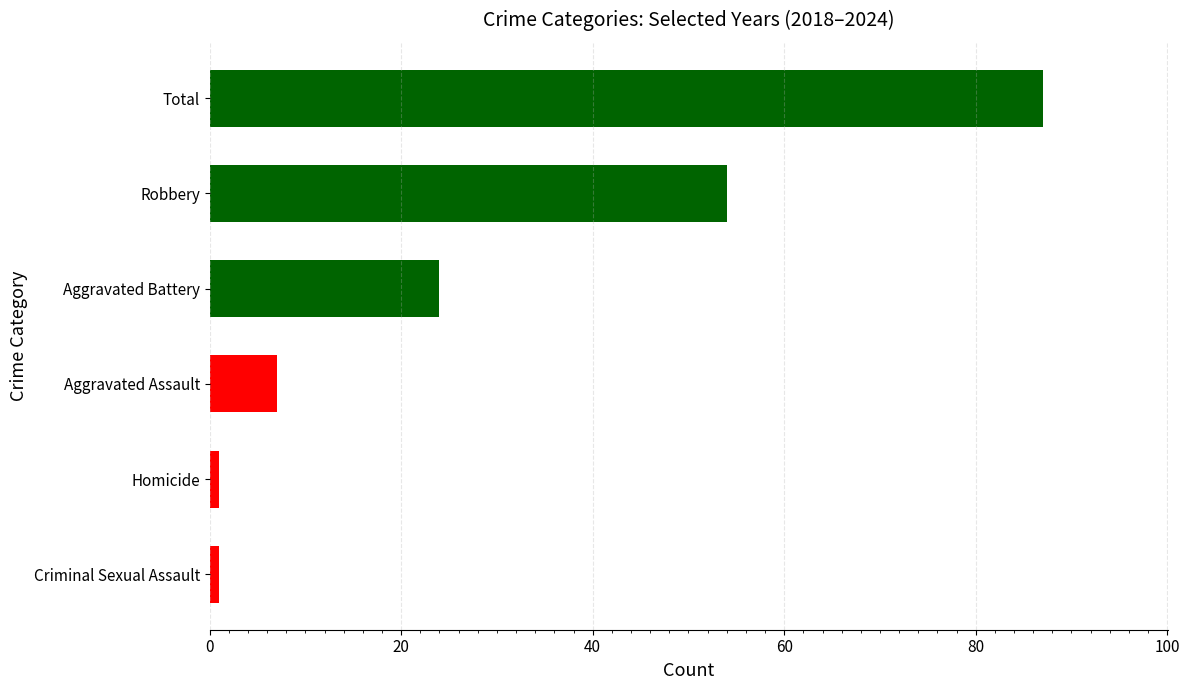

Reading top to bottom, extract all data points from this chart.

Total=87	Robbery=54	Aggravated Battery=24	Aggravated Assault=7	Homicide=1	Criminal Sexual Assault=1